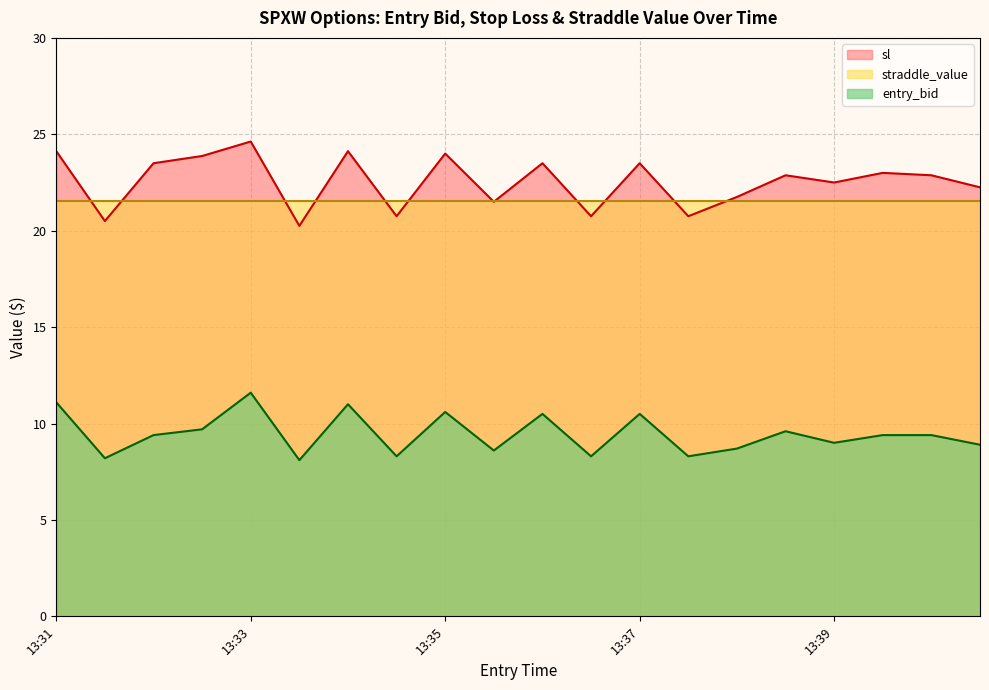

At which category does sl reach its first local peak?

13:33